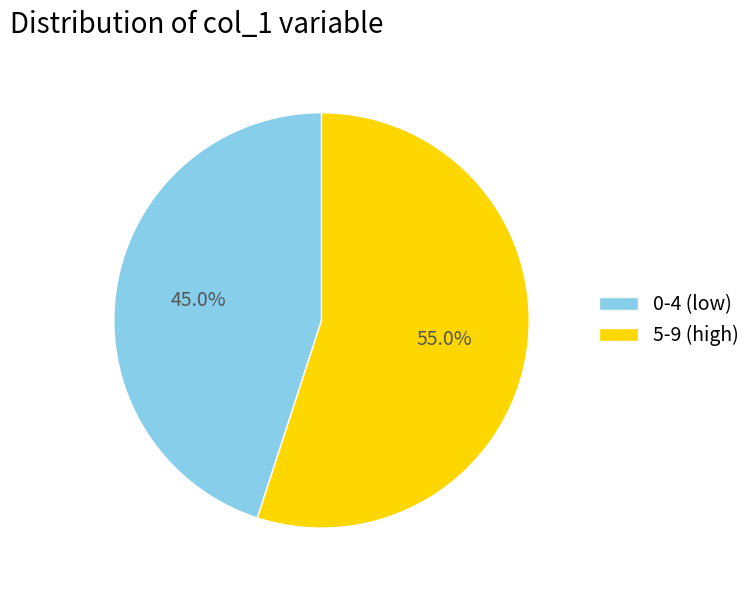

Rank the categories by value from highest to lowest.

5-9 (high), 0-4 (low)